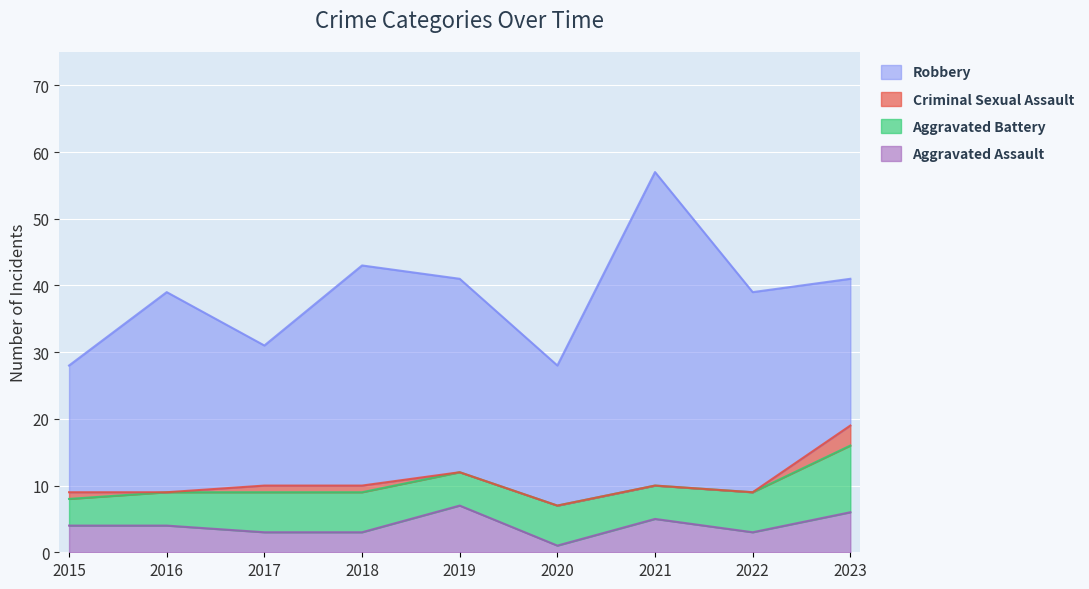

Reading left to right, what are all the values shown in this chart?

Aggravated Assault: 4	4	3	3	7	1	5	3	6
Aggravated Battery: 4	5	6	6	5	6	5	6	10
Criminal Sexual Assault: 1	0	1	1	0	0	0	0	3
Robbery: 19	30	21	33	29	21	47	30	22